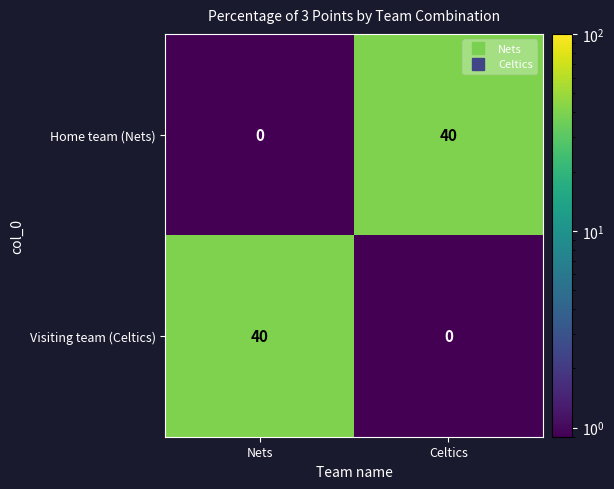

Rank the series at Celtics from highest to lowest value.

Home team (Nets), Visiting team (Celtics)